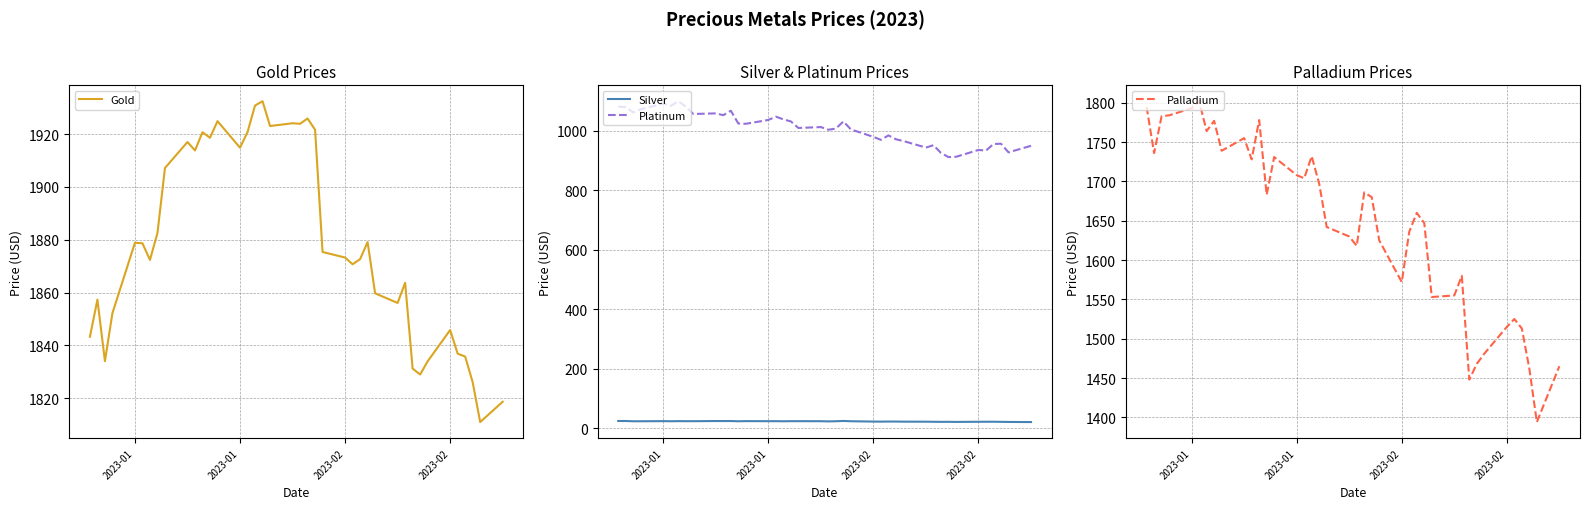

Is it true that Silver equals 36.1 at 22?

False